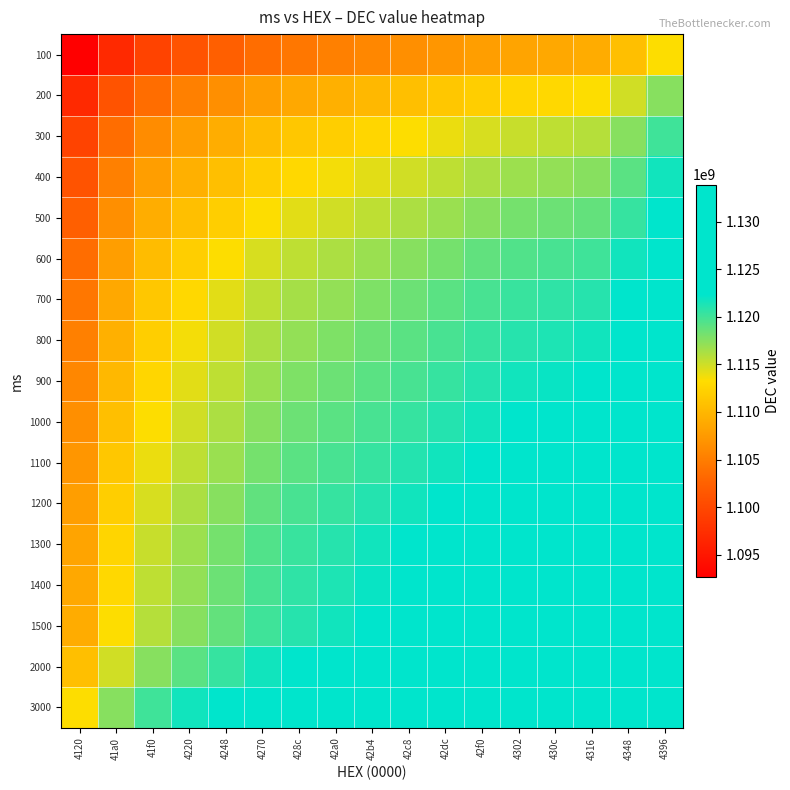

Count the number of data series in this chart.

17